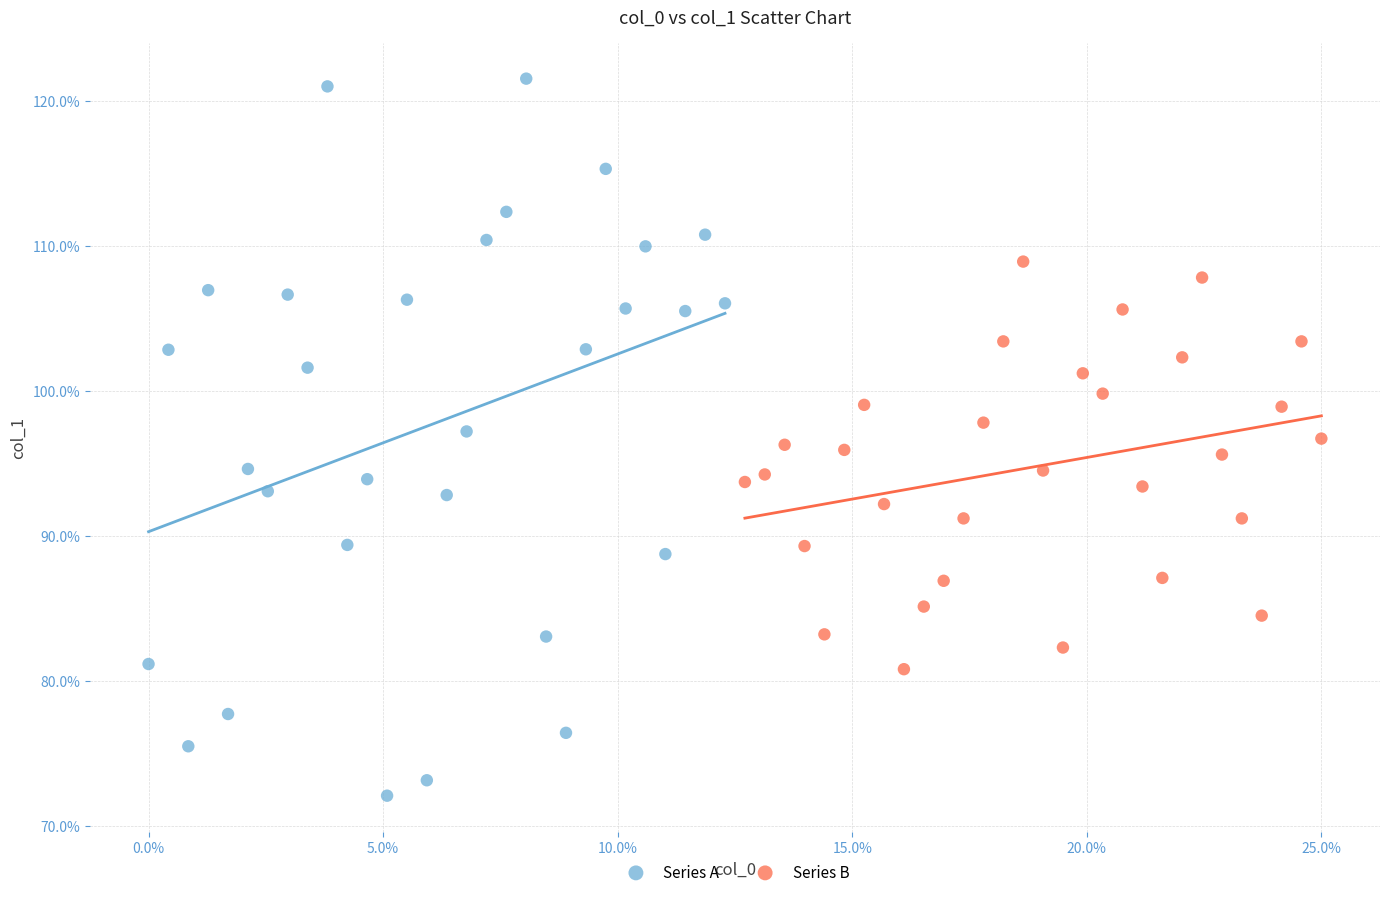

Which series contains the lowest Y value?

Series A